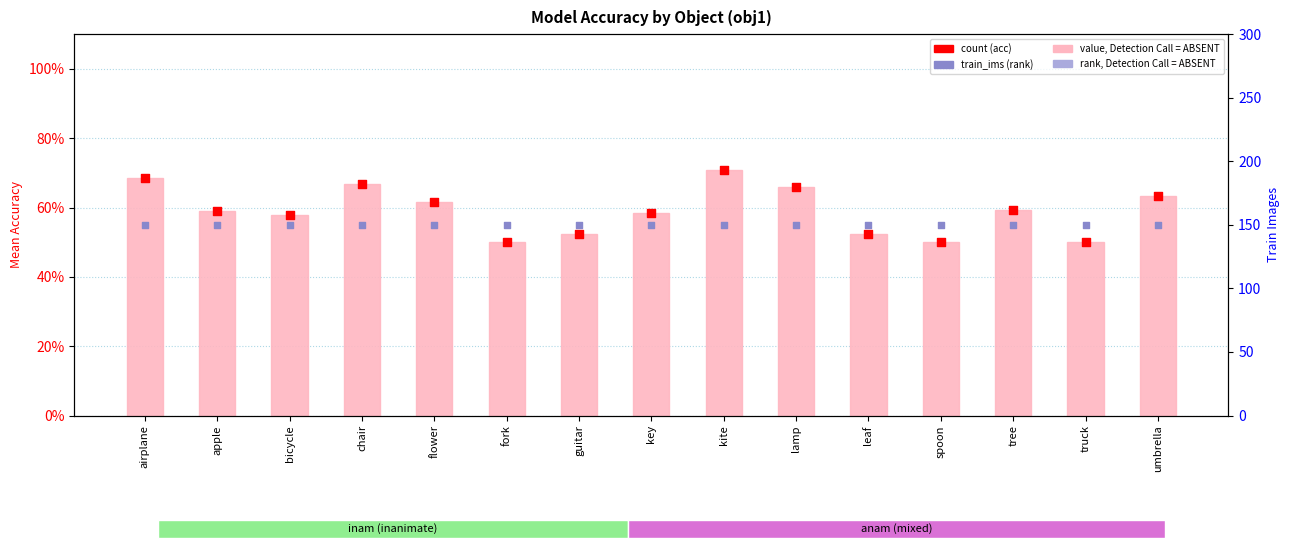

Is the value of count (acc) at spoon greater than the value of mean accuracy at guitar?

No